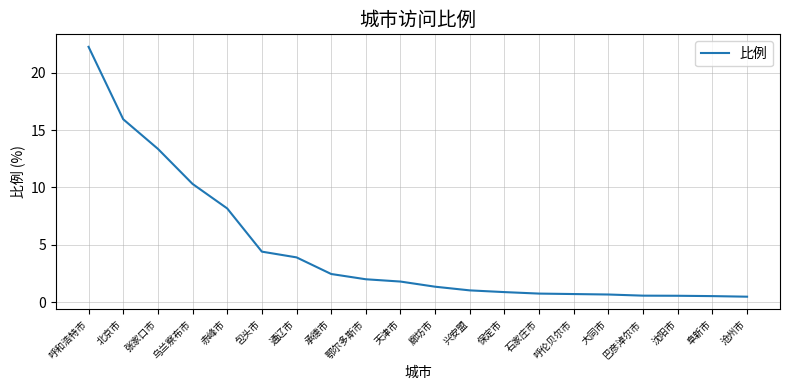

At which category does the chart reach its peak across all series?

呼和浩特市